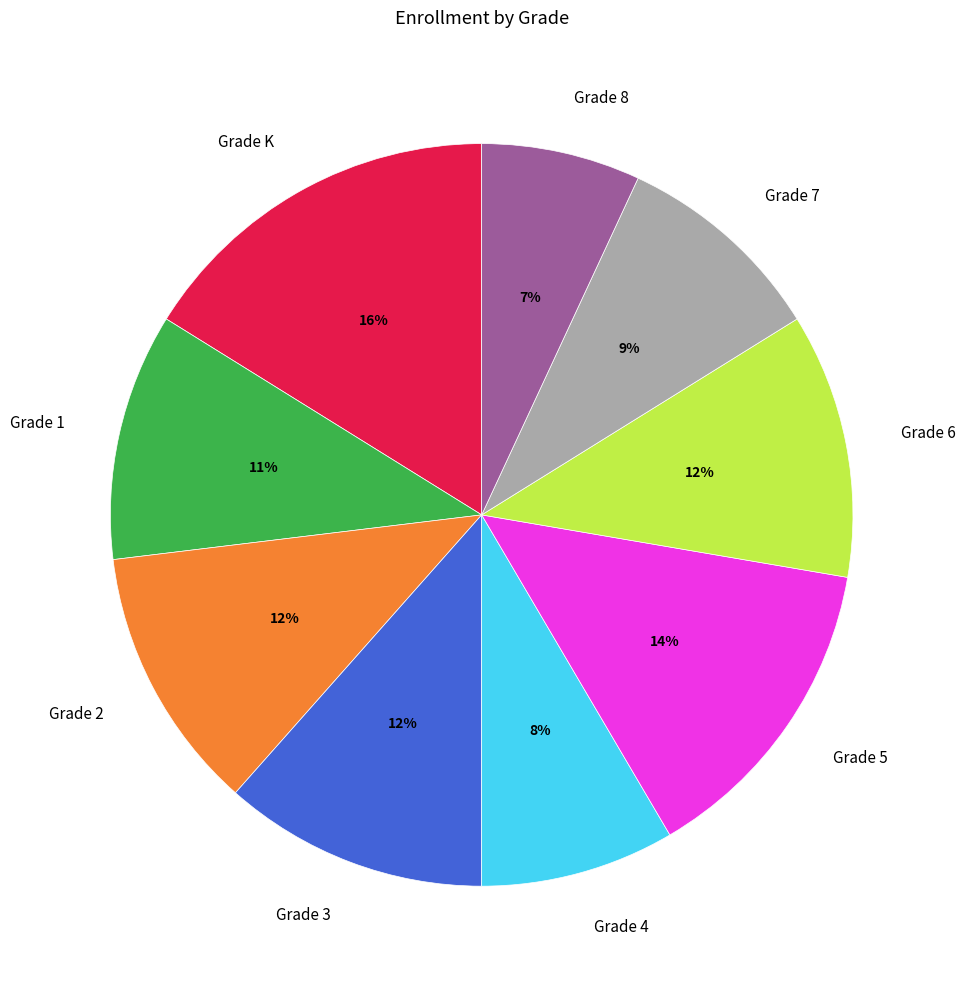

Which slice is the largest?

Grade K